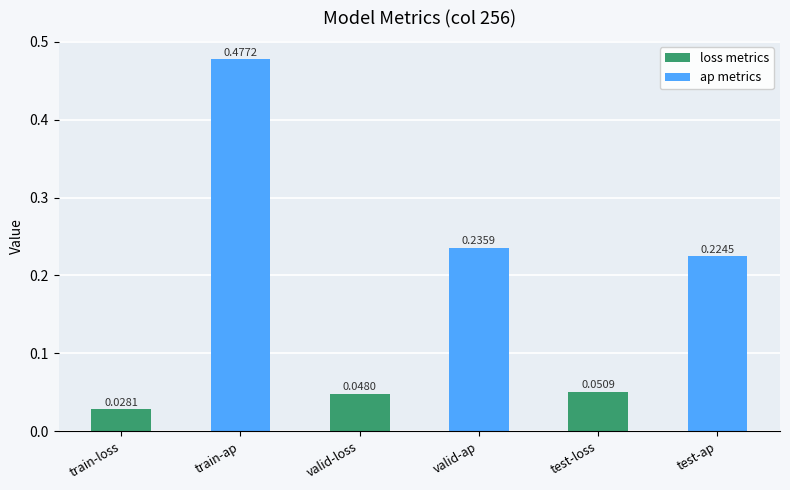

What is the difference between the maximum and minimum values?

0.4